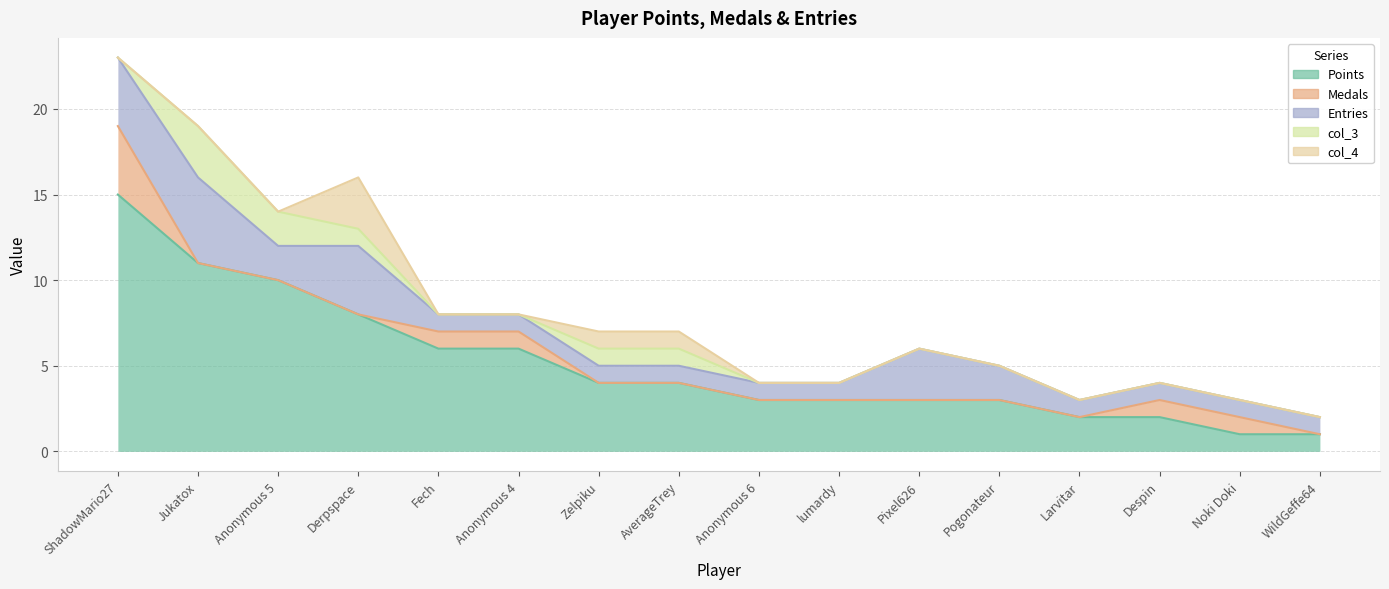

Which category has the highest value in the Entries series?

Jukatox